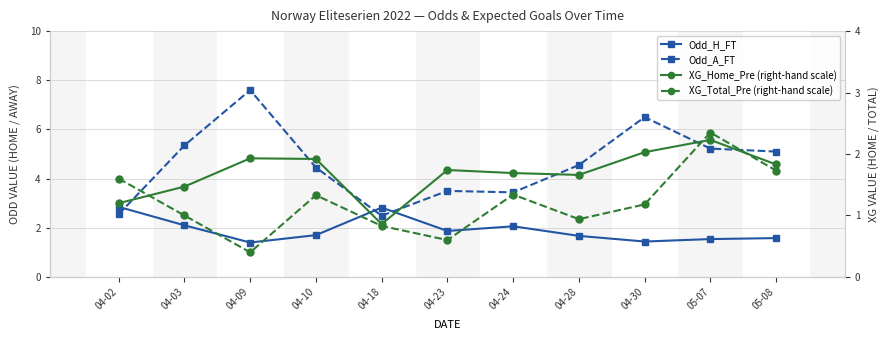

Does the chart have visible grid lines?

Yes